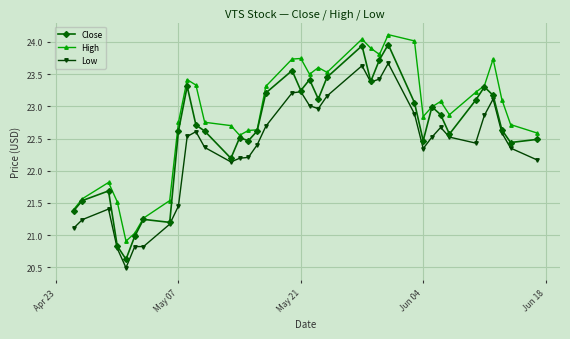

What is the value of the Close point at the 3rd from the left?

21.7